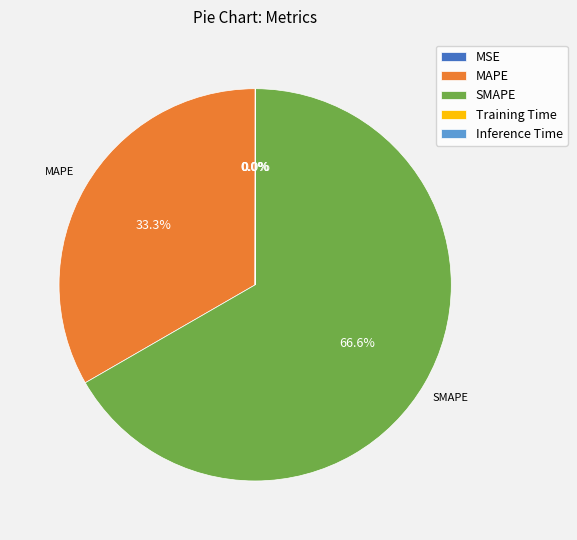

What is the total percentage of SMAPE and MAPE?

100.0%